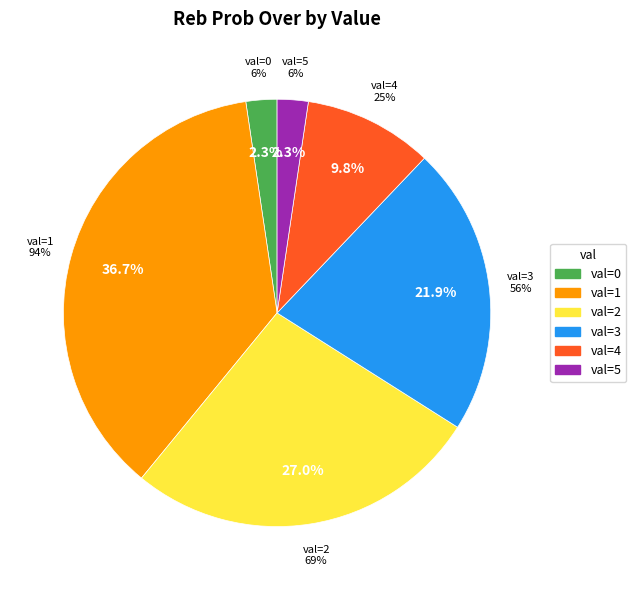

Does any single category account for the majority?

No